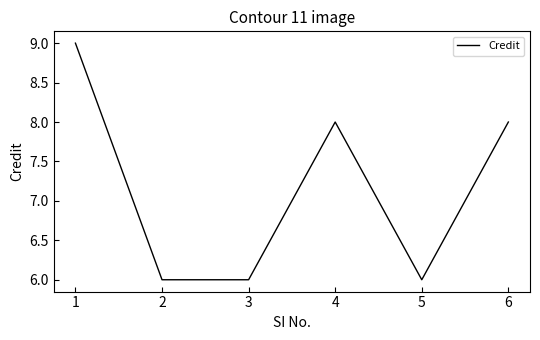

How many values are below 8?

3